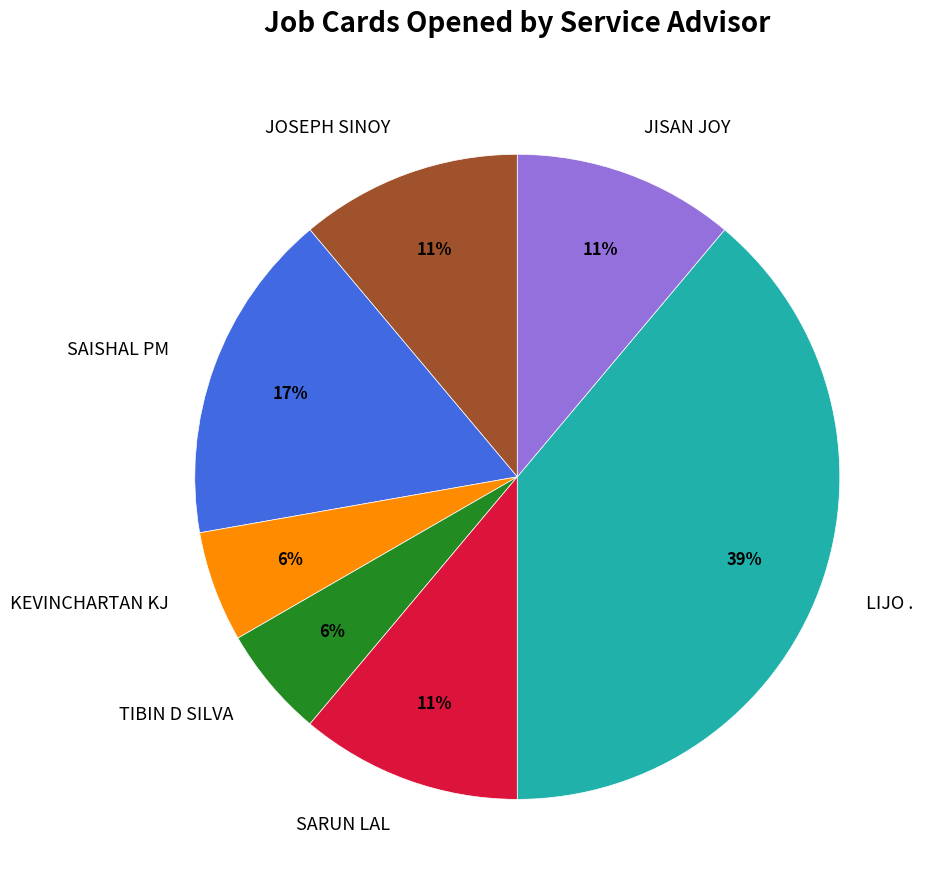

Is there a majority slice in this chart?

No